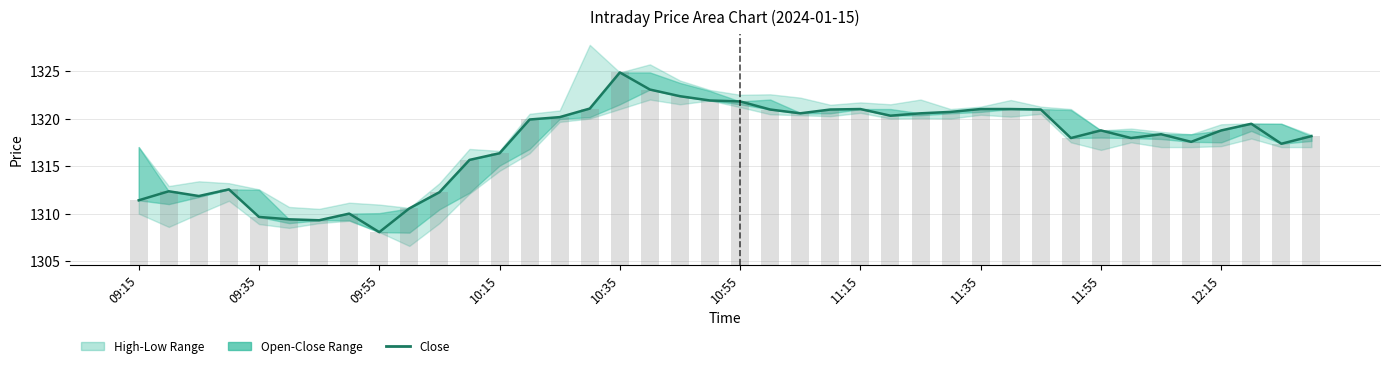

Reading right to left, extract all data points from this chart.

Close: 1318.2	1317.3	1319.5	1318.8	1317.5	1318.3	1318.0	1318.8	1318.0	1321.0	1321.0	1321.0	1320.7	1320.5	1320.3	1321.0	1321.0	1320.5	1321.0	1321.8	1321.9	1322.3	1323.0	1324.8	1321.0	1320.2	1319.9	1316.3	1315.7	1312.2	1310.5	1308.0	1310.0	1309.3	1309.4	1309.7	1312.5	1311.8	1312.3	1311.4
Close (bar): 13.6	12.8	14.9	14.2	13.0	13.8	13.4	14.2	13.4	16.4	16.4	16.4	16.1	16.0	15.7	16.4	16.4	16.0	16.4	17.2	17.3	17.8	18.5	20.2	16.5	15.6	15.3	11.8	11.1	7.7	6.0	3.5	5.4	4.7	4.8	5.1	8.0	7.2	7.8	6.8